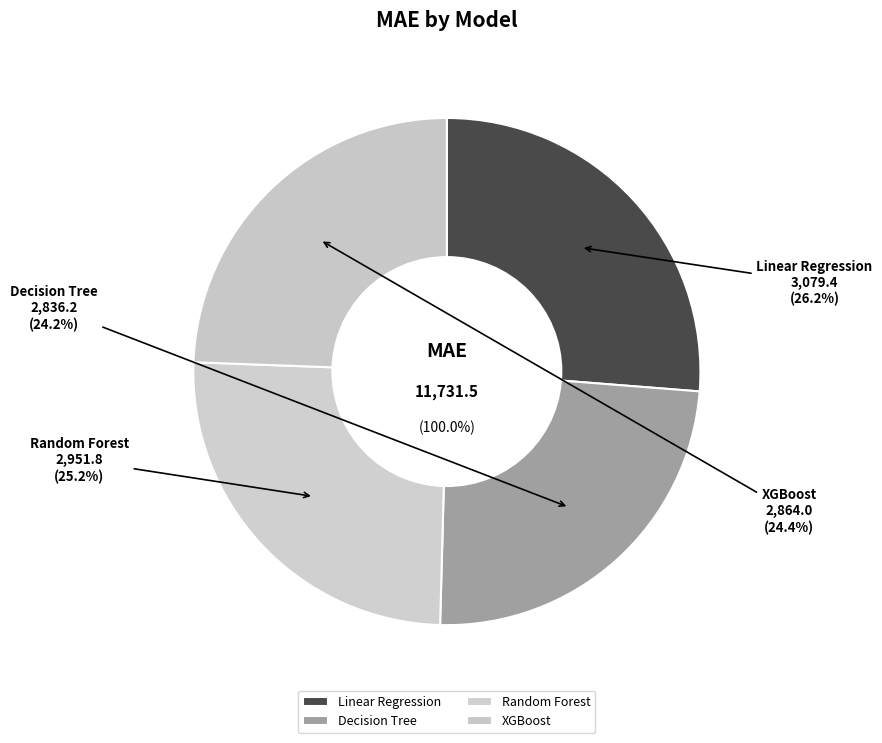

Approximately how many times larger is the value at Linear Regression compared to Random Forest?

1.0